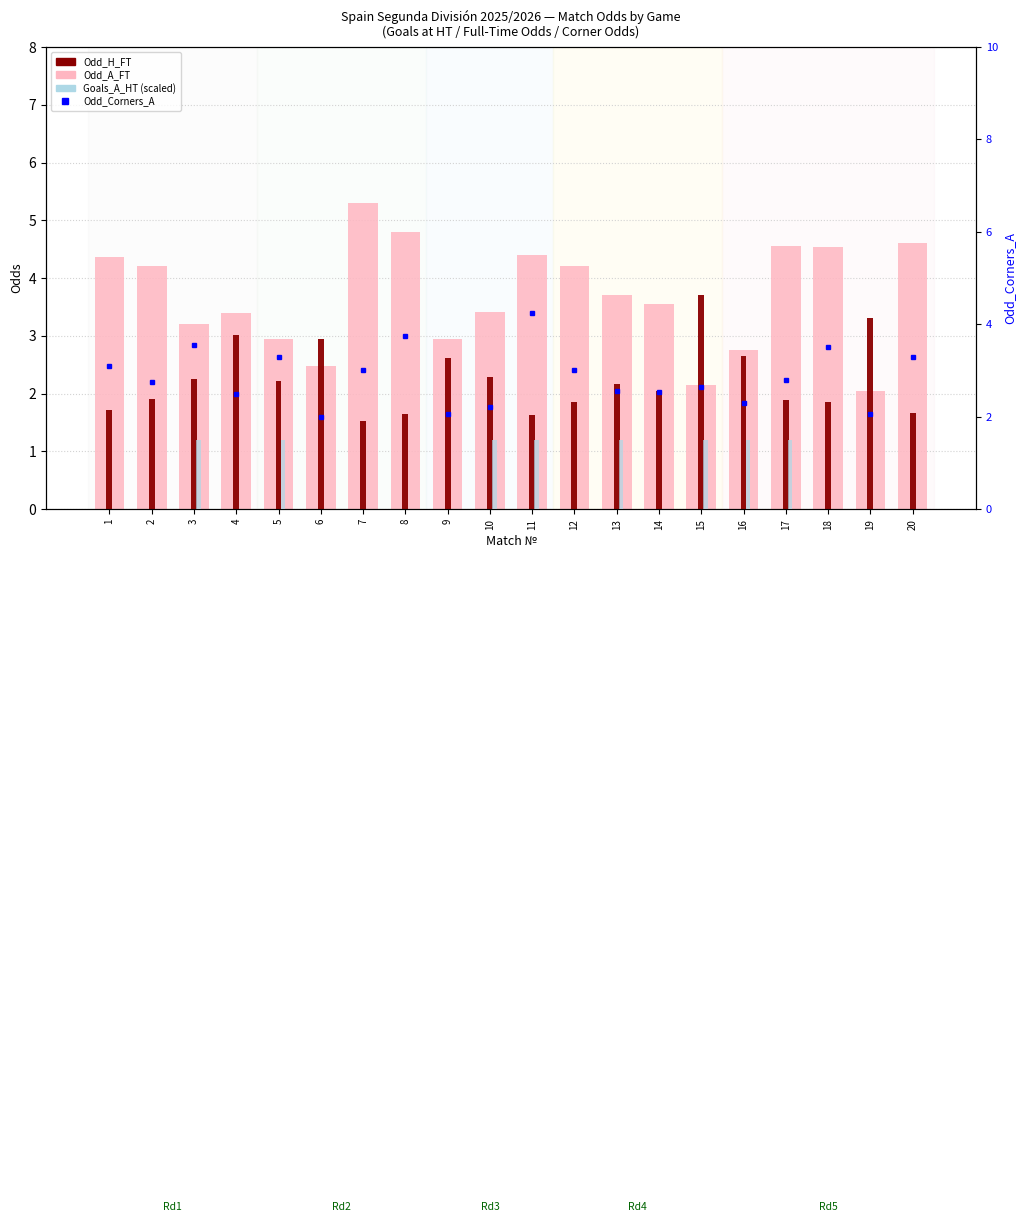

Reading right to left, what are all the values shown in this chart?

Odd_A_FT: 4.6	2.0	4.5	4.6	2.8	2.1	3.5	3.7	4.2	4.4	3.4	2.9	4.8	5.3	2.5	3.0	3.4	3.2	4.2	4.4
Odd_H_FT: 1.7	3.3	1.9	1.9	2.6	3.7	2.0	2.2	1.9	1.6	2.3	2.6	1.6	1.5	2.9	2.2	3.0	2.2	1.9	1.7
Odd_Corners_A: 3.3	2.0	3.5	2.8	2.3	2.6	2.5	2.5	3.0	4.2	2.2	2.0	3.8	3.0	2.0	3.3	2.5	3.6	2.8	3.1
Goals_A_HT (scaled): 0.0	0.0	0.0	1.5	1.5	1.5	0.0	1.5	0.0	1.5	1.5	0.0	0.0	0.0	0.0	1.5	0.0	1.5	0.0	0.0